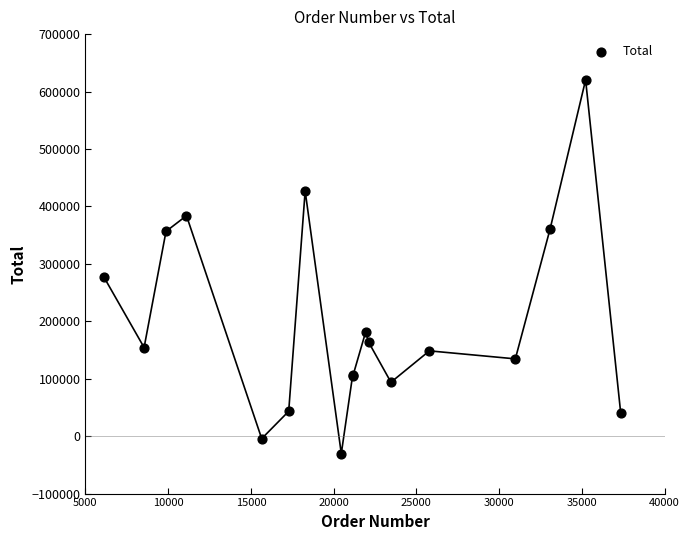

What Y value in the scatter plot is closest to 294962?

277342.4